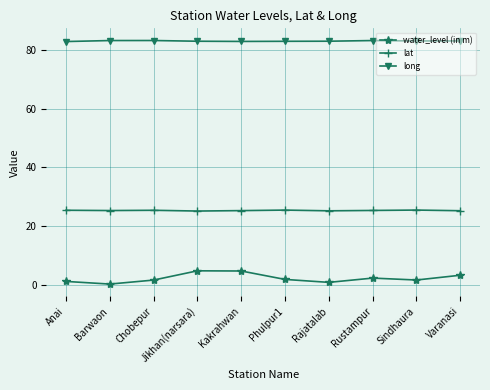

True or false: lat has a value of 25.4 at Chobepur.

True